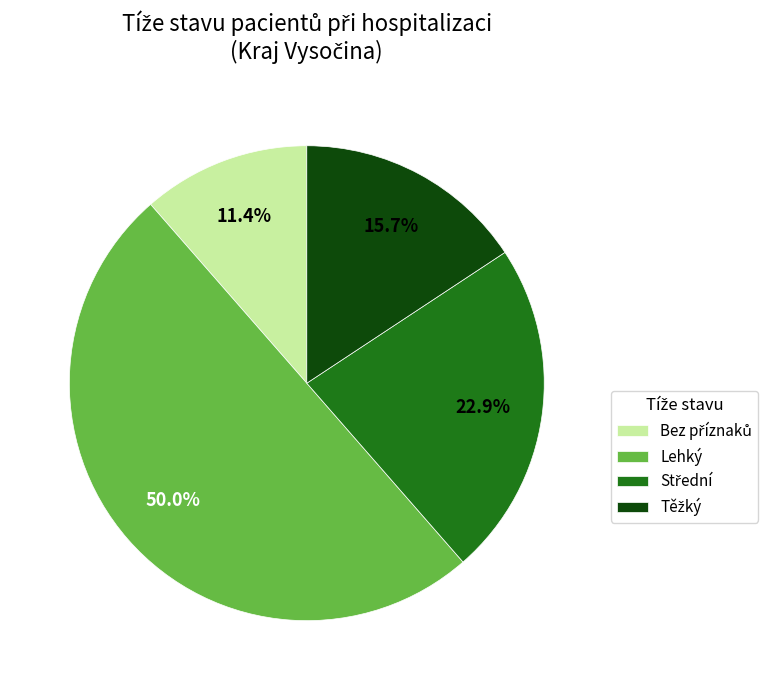

Count the number of slices in the pie.

4